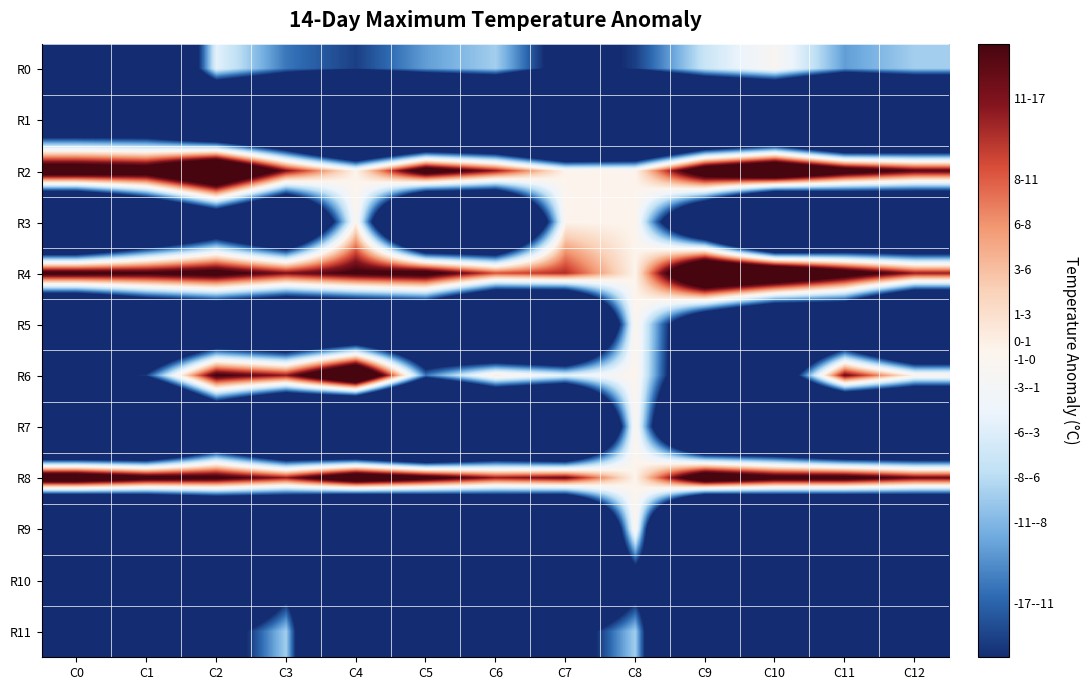

Reading right to left, what are all the values shown in this chart?

R0: C12=-8	C11=-11	C10=-1	C9=-6	C8=-16	C7=-21	C6=-8	C5=-11	C4=-16	C3=-13	C2=-4	C1=-56	C0=-56
R1: C12=-78	C11=-89	C10=-71	C9=-77	C8=-89	C7=-96	C6=-78	C5=-83	C4=-89	C3=-64	C2=-60	C1=-40	C0=-40
R2: C12=16	C11=22	C10=34	C9=25	C8=0	C7=0	C6=13	C5=22	C4=0	C3=14	C2=38	C1=23	C0=25
R3: C12=-67	C11=-74	C10=-92	C9=-46	C8=0	C7=0	C6=-67	C5=-74	C4=0	C3=-54	C2=-35	C1=-54	C0=-80
R4: C12=13	C11=22	C10=33	C9=38	C8=0	C7=12	C6=10	C5=20	C4=18	C3=14	C2=20	C1=18	C0=19
R5: C12=-78	C11=-48	C10=-52	C9=-35	C8=0	C7=-76	C6=-73	C5=-48	C4=-51	C3=-54	C2=-48	C1=-55	C0=-73
R6: C12=0	C11=15	C10=-33	C9=-37	C8=0	C7=-4	C6=1	C5=-13	C4=34	C3=13	C2=18	C1=-16	C0=-21
R7: C12=-79	C11=-83	C10=-69	C9=-70	C8=0	C7=-86	C6=-76	C5=-105	C4=-92	C3=-76	C2=-51	C1=-90	C0=-96
R8: C12=15	C11=20	C10=20	C9=26	C8=0	C7=15	C6=13	C5=20	C4=26	C3=13	C2=19	C1=20	C0=26
R9: C12=-83	C11=-93	C10=-93	C9=-106	C8=0	C7=-83	C6=-78	C5=-93	C4=-106	C3=-76	C2=-81	C1=-93	C0=-106
R10: C12=-31	C11=-31	C10=-31	C9=-31	C8=-24	C7=-53	C6=-31	C5=-39	C4=-31	C3=-24	C2=-53	C1=-39	C0=-31
R11: C12=-75	C11=-75	C10=-75	C9=-75	C8=-8	C7=-24	C6=-75	C5=-81	C4=-75	C3=-8	C2=-24	C1=-81	C0=-75